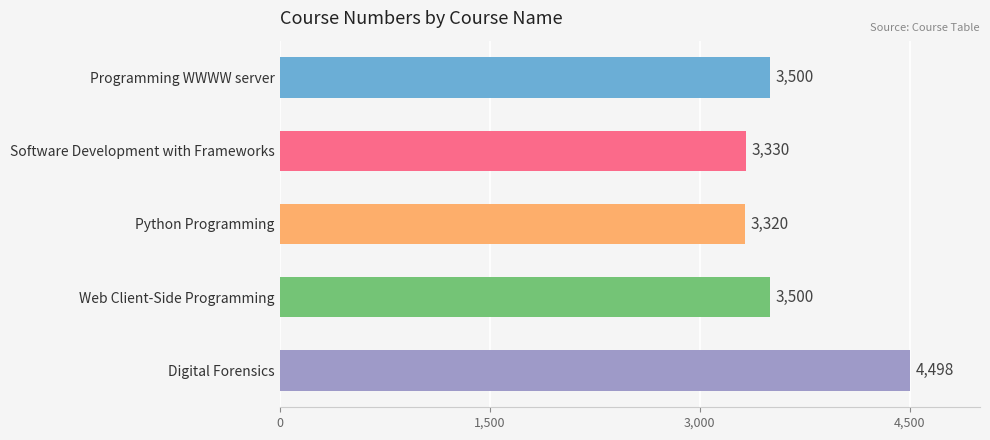

What is the sum of the values at Python Programming and Software Development with Frameworks?

6650